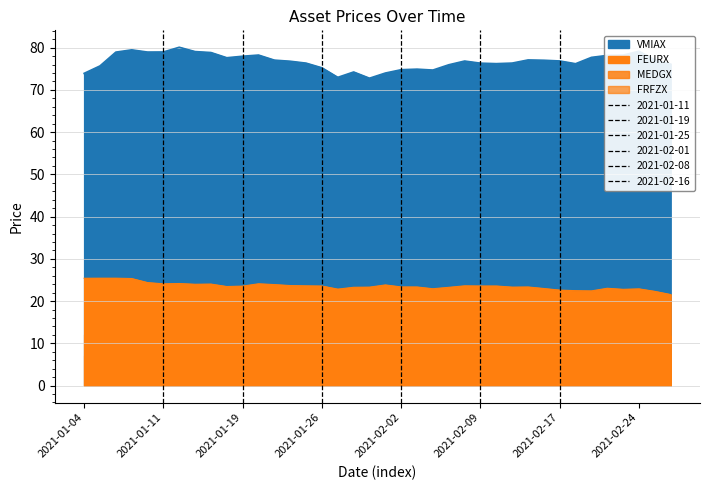

What is the approximate value of FEURX at 2021-01-11?

24.1